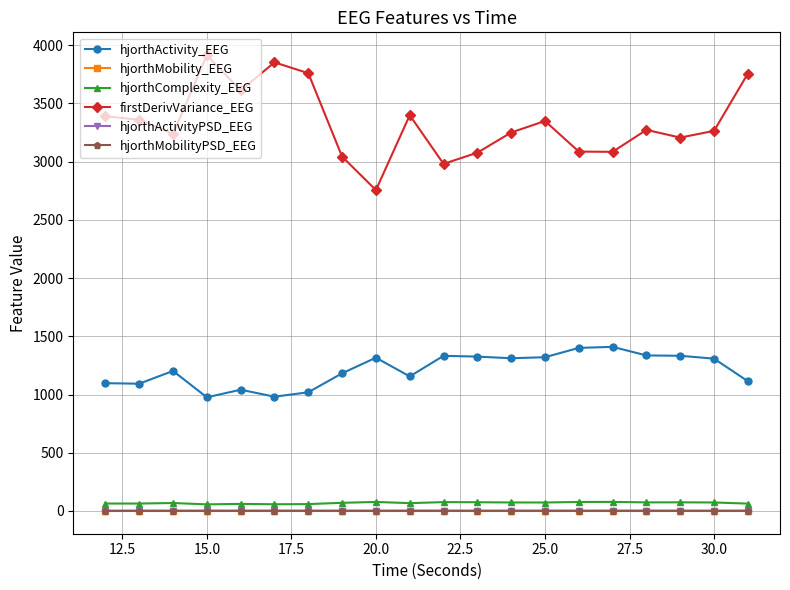

Which series has the largest total across all categories?

firstDerivVariance_EEG